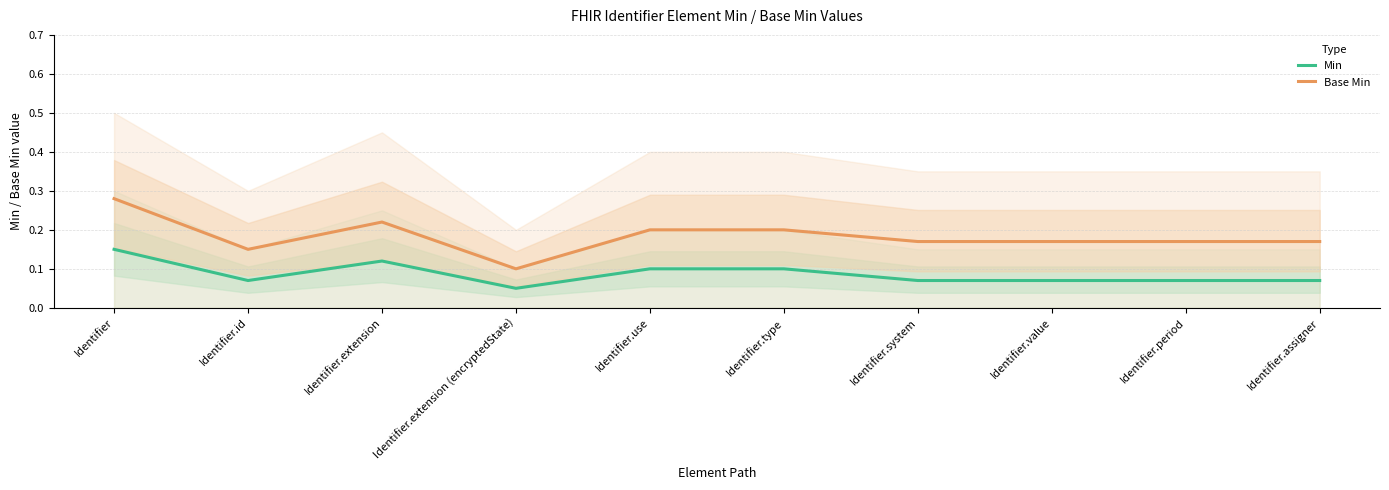

What is the sum of the Min values at Identifier.assigner and Identifier.type?

0.2